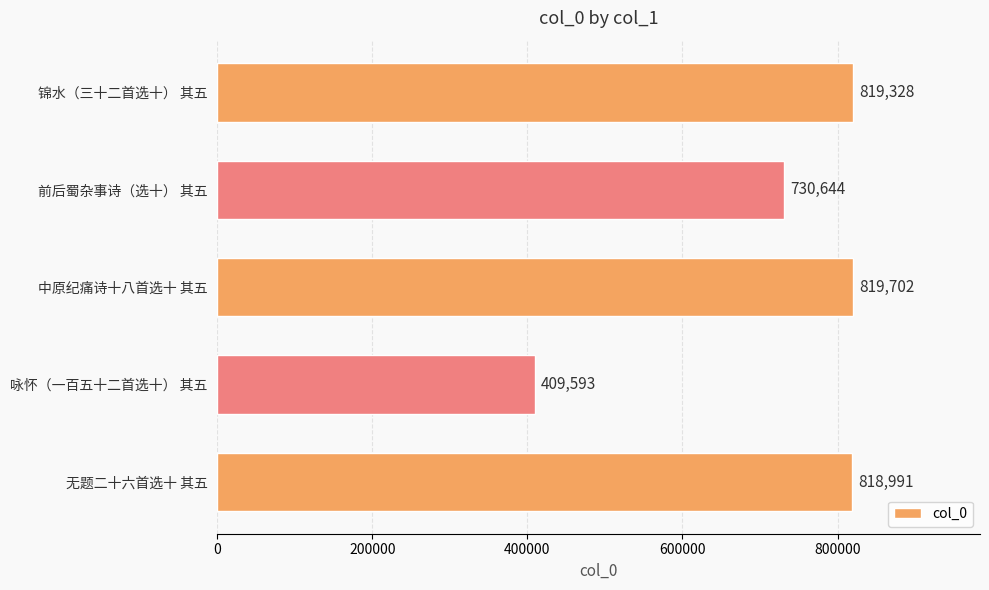

Reading top to bottom, transcribe all the data shown in this chart.

819328	730644	819702	409593	818991